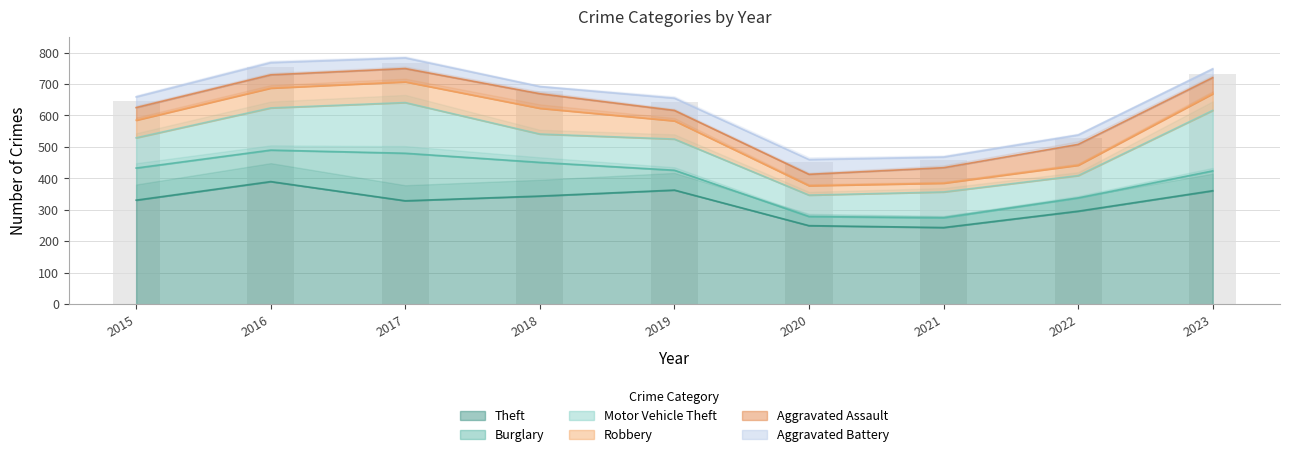

What is the maximum value for Theft?

390